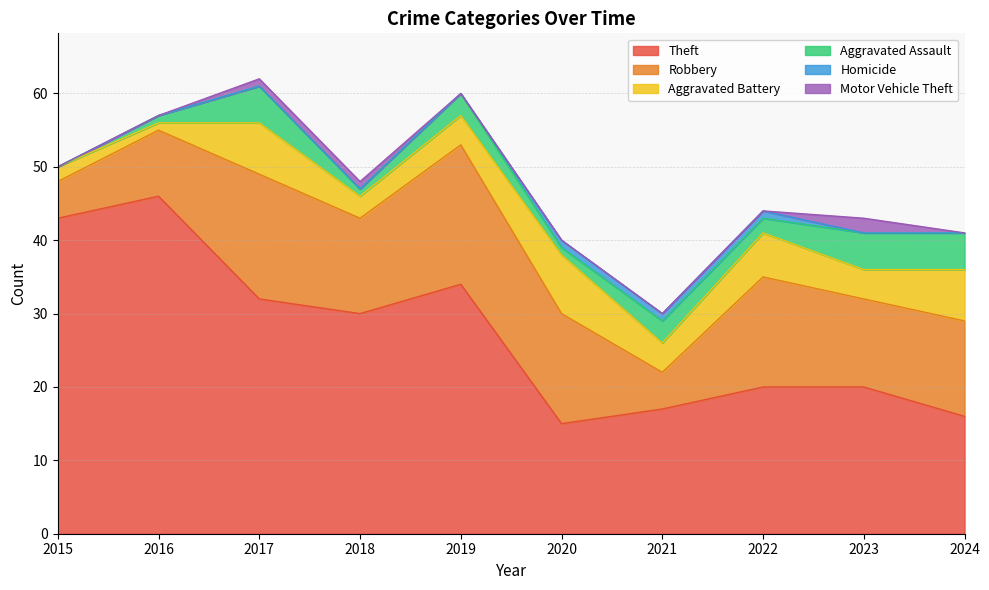

Rank the series at 2020 from highest to lowest value.

Theft, Robbery, Aggravated Battery, Aggravated Assault, Homicide, Motor Vehicle Theft